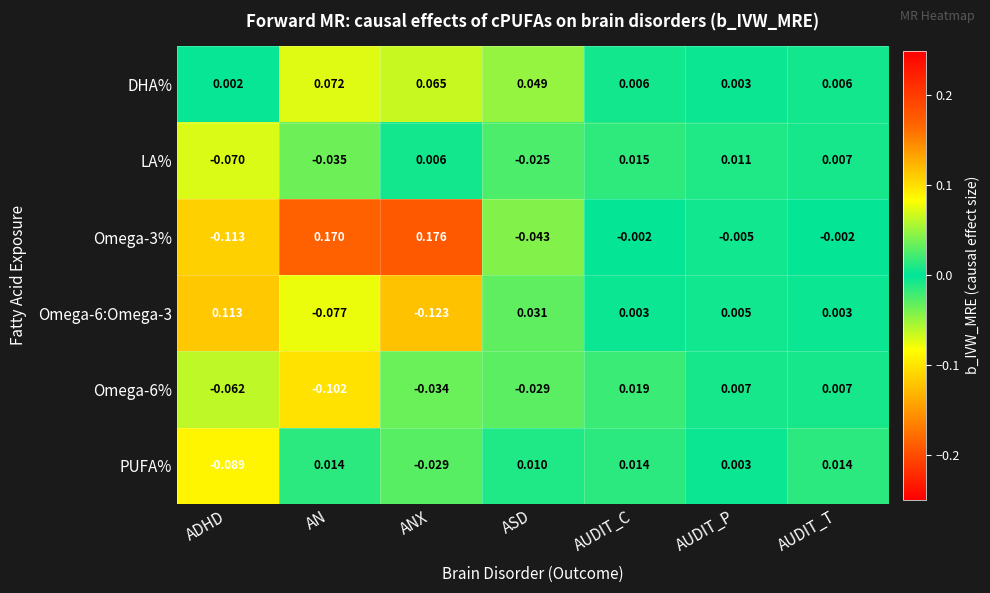

Which series has the largest total across all categories?

DHA%